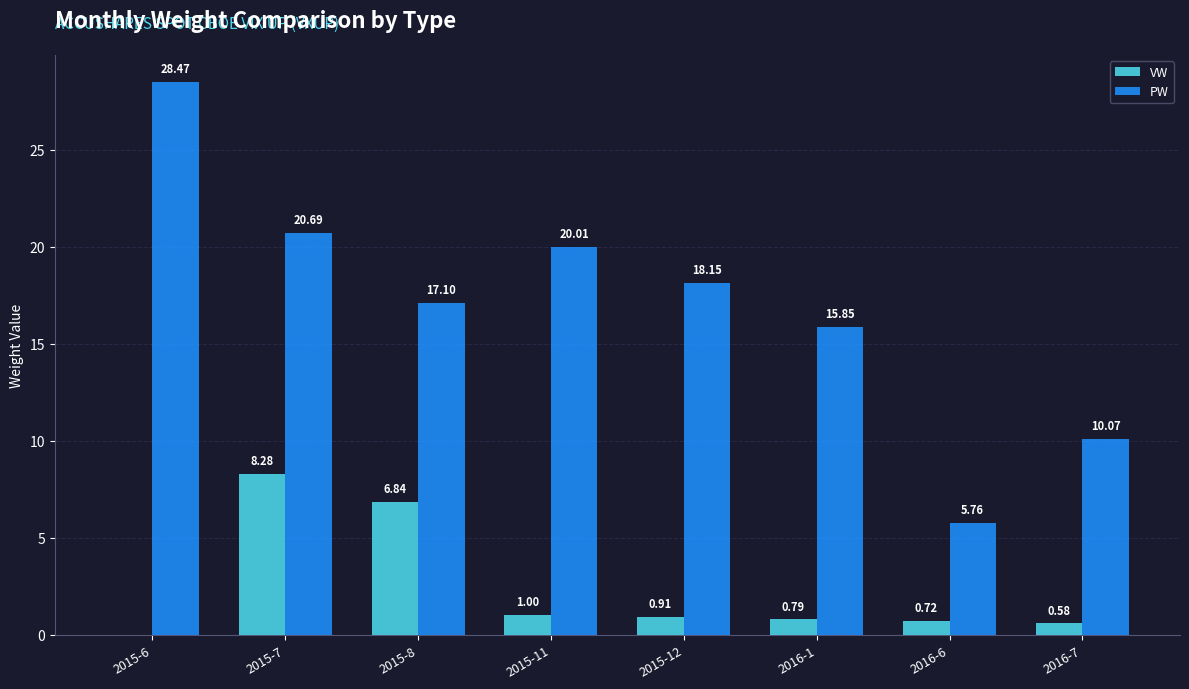

Are the bars grouped side by side (vs. stacked)?

Yes